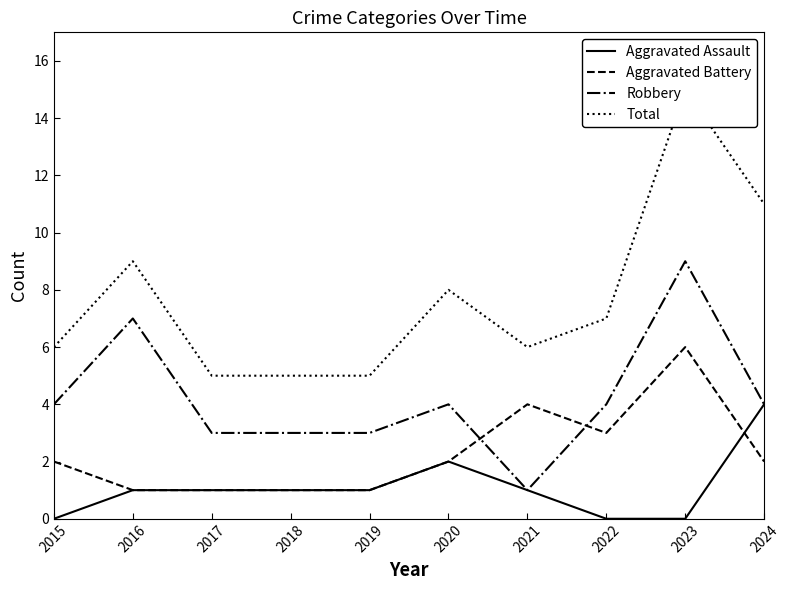

The Aggravated Battery series shows 0 at 2017. True or false?

False